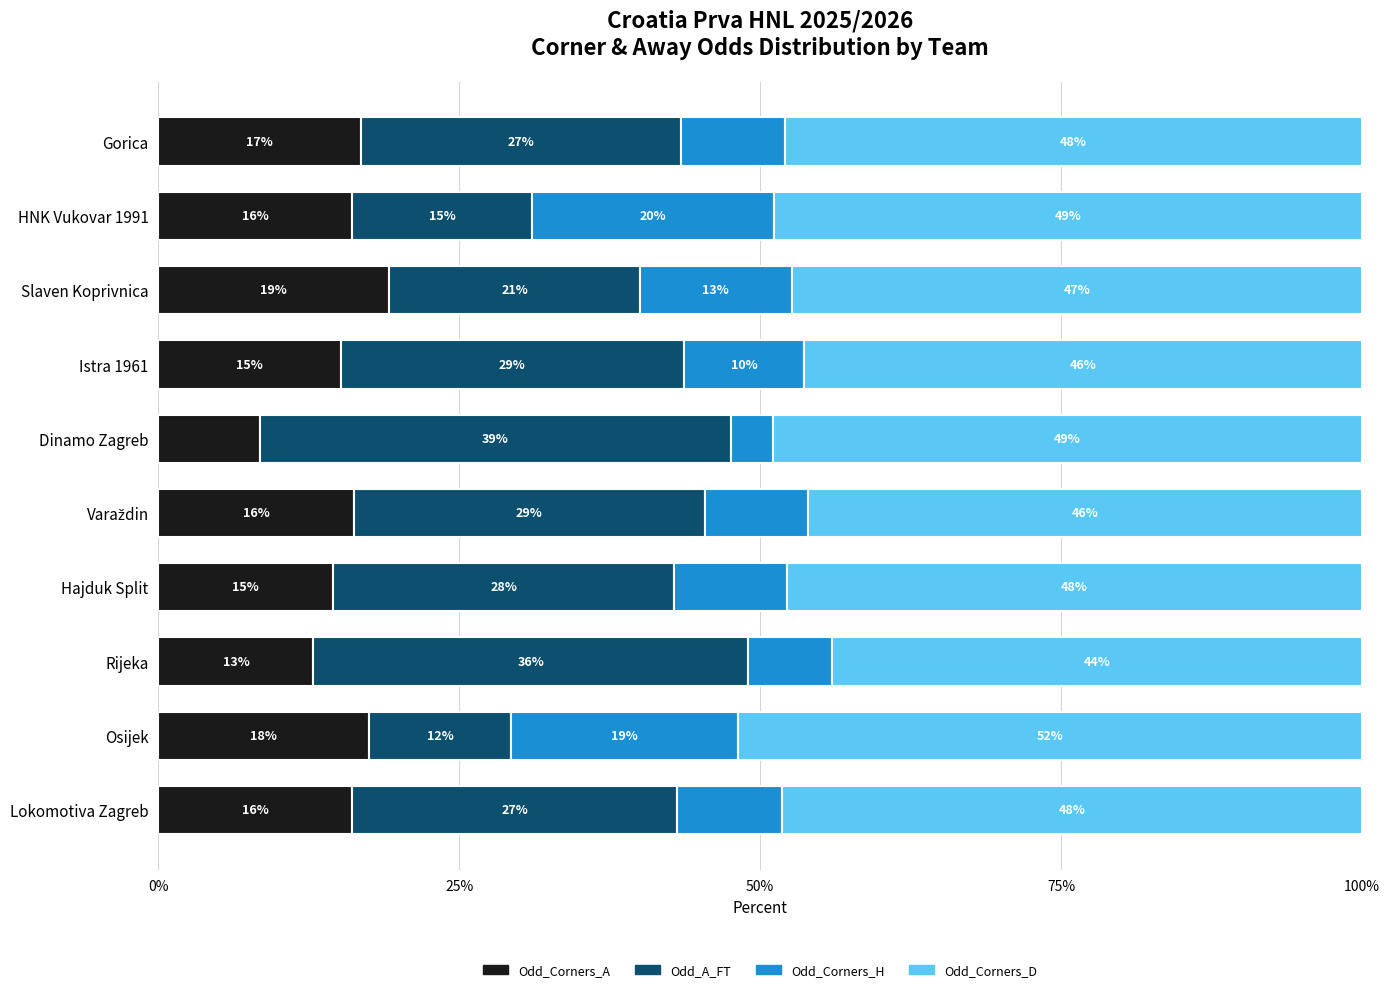

What are all the series names shown in the legend?

Odd_Corners_A, Odd_A_FT, Odd_Corners_H, Odd_Corners_D